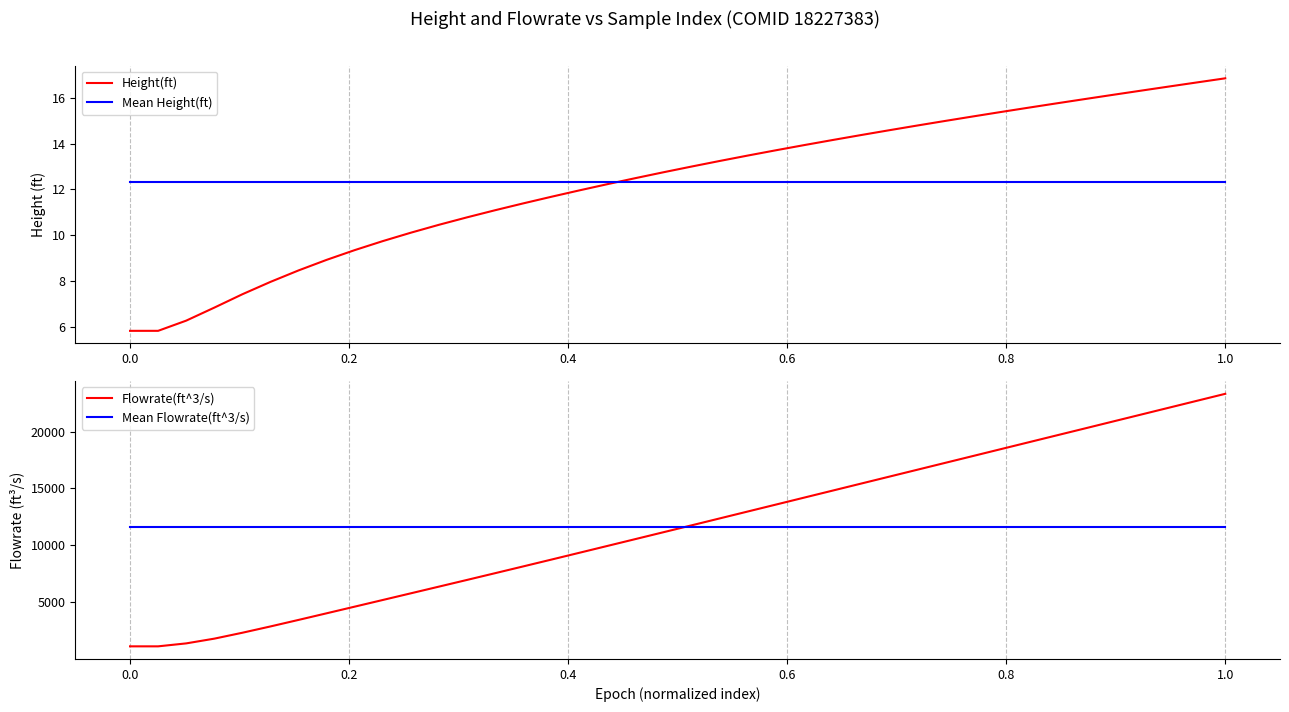

Count the number of categories in the chart.

40